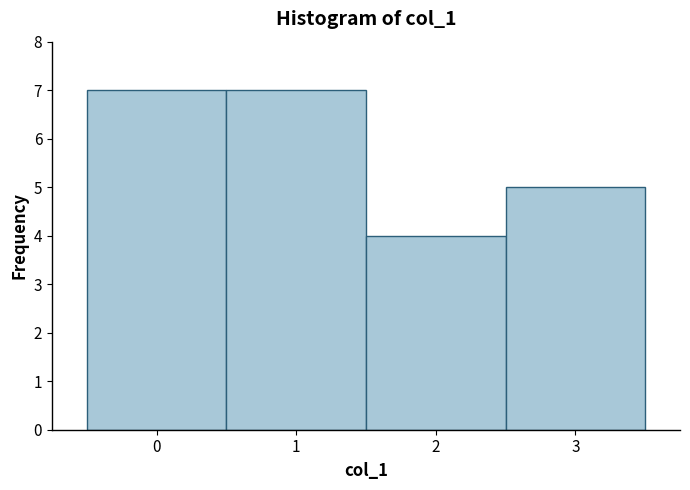

Reading left to right, transcribe this chart: for each bar, give the range it covers on the x-axis and its height. The values are not printed on the chart, so give them approximately, as read against the axis.

-0.5 to 0.5: 7
0.5 to 1.5: 7
1.5 to 2.5: 4
2.5 to 3.5: 5